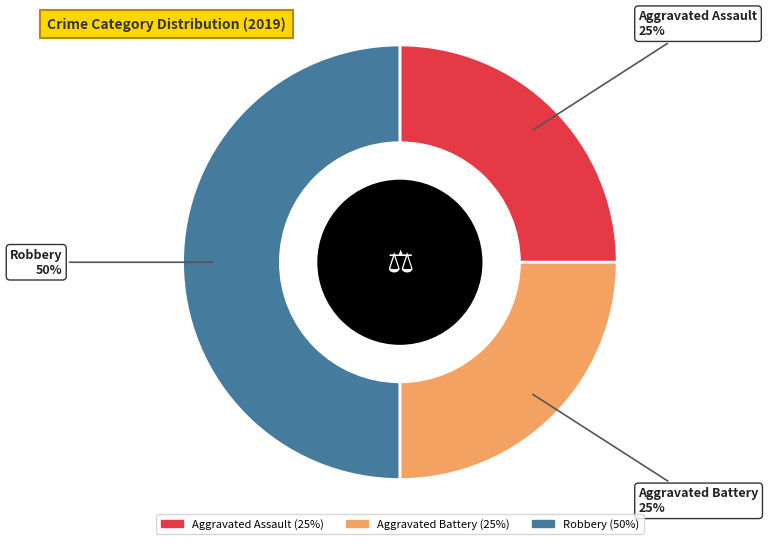

What is the ratio of the value at Aggravated Assault to the value at Aggravated Battery?

1.0